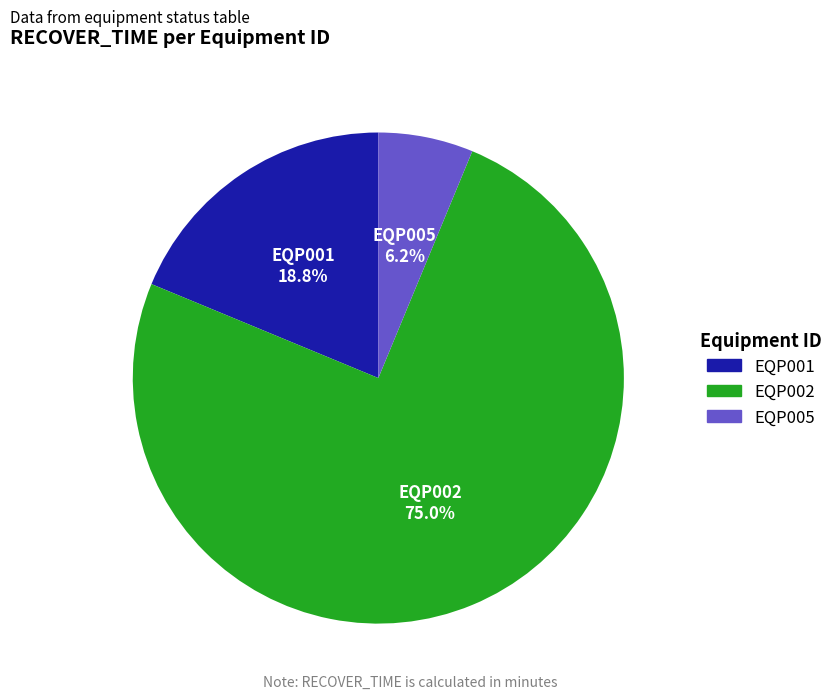

Is there a majority slice in this chart?

Yes